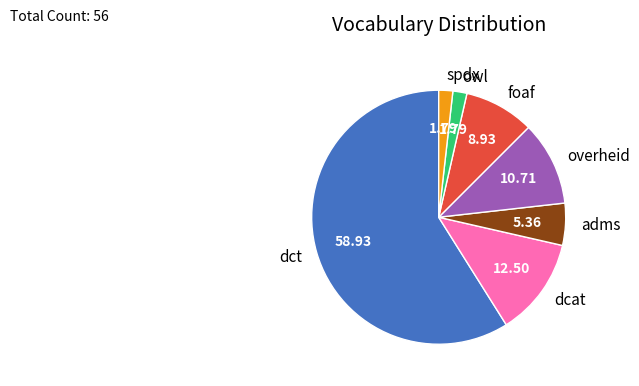

Do spdx and adms together represent more than half of the pie?

No